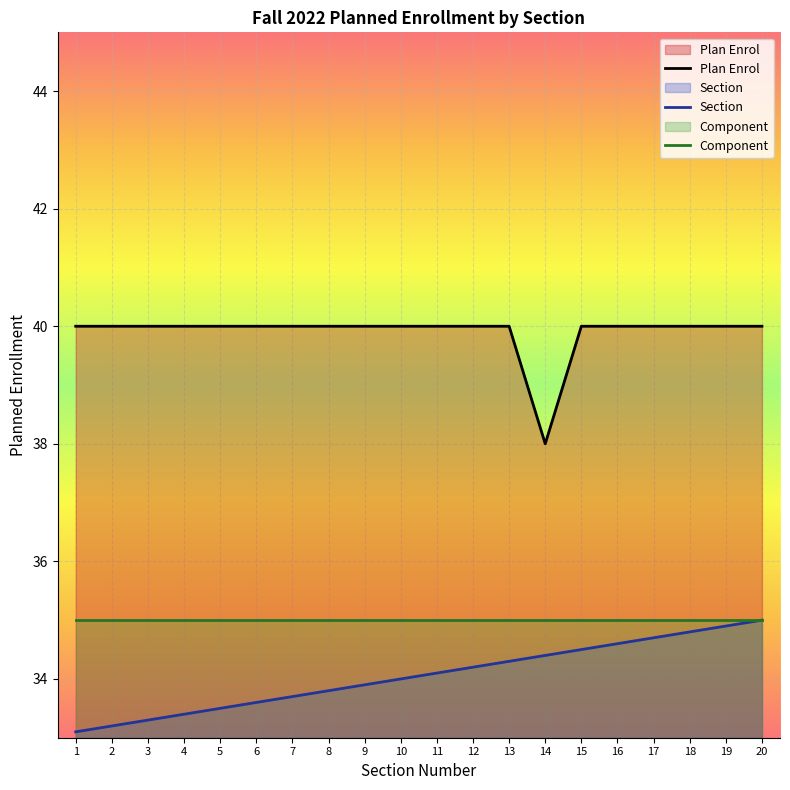

What is the difference between the highest and lowest values at 16?

5.4